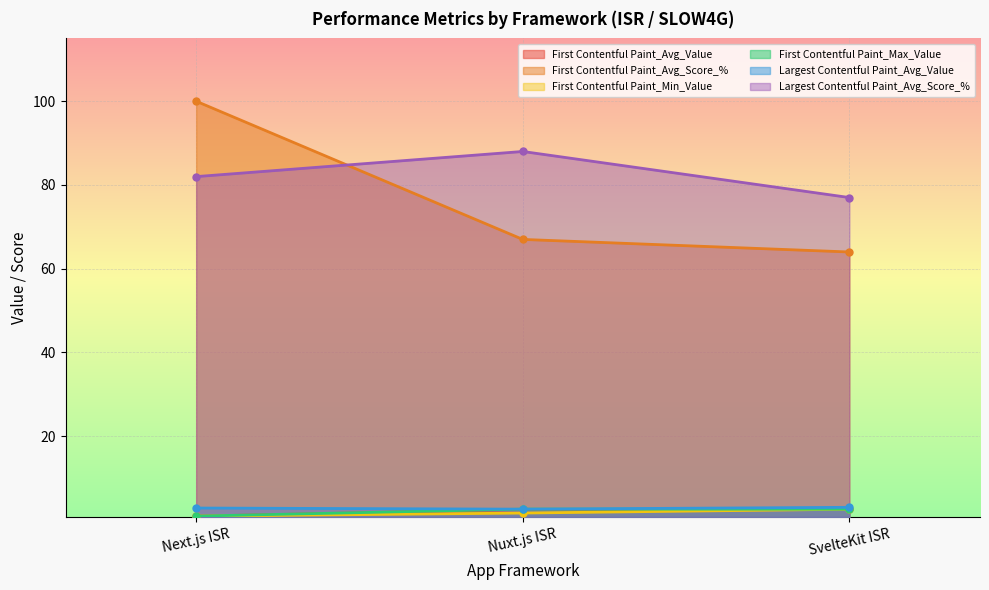

What is the difference between the Largest Contentful Paint_Avg_Value values at Nuxt.js ISR and SvelteKit ISR?

0.4